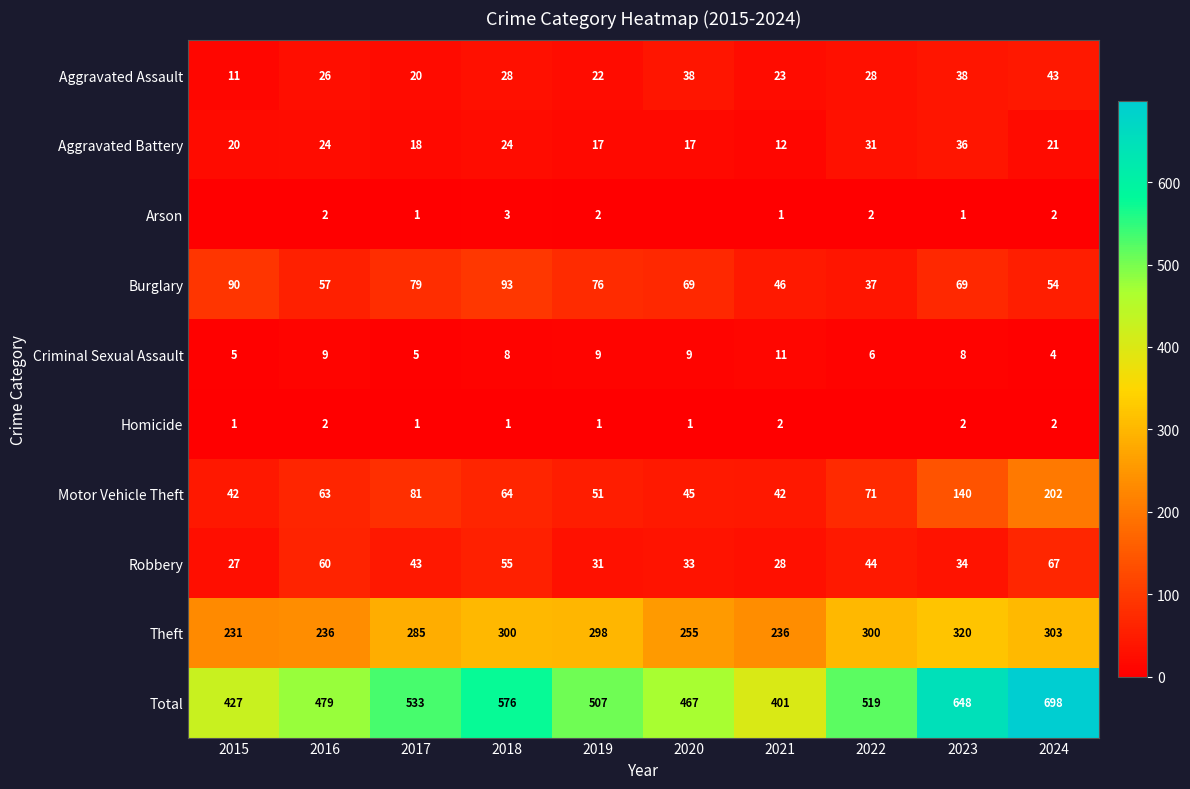

True or false: Aggravated Battery has a value of 24 at 2018.

True